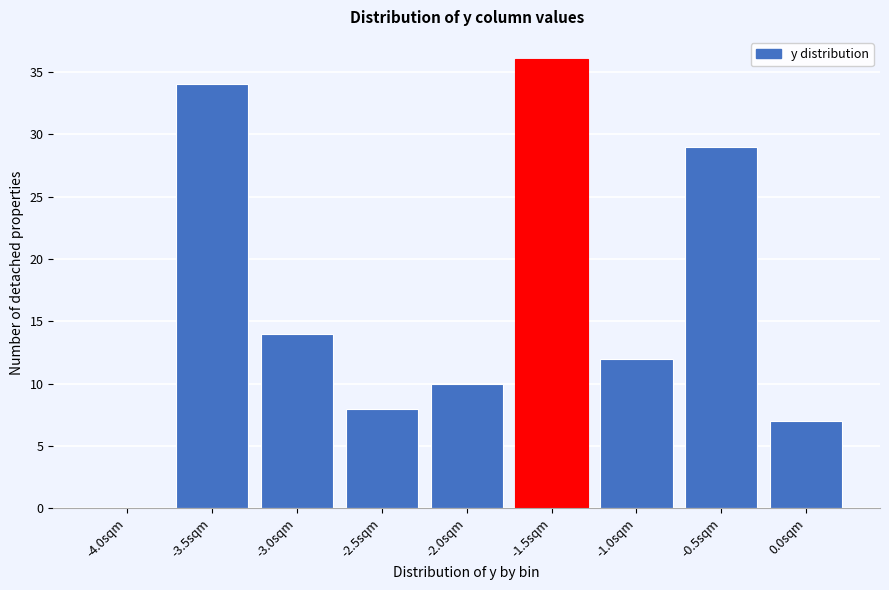

Reading left to right, what are all the values shown in this chart?

-4.0sqm=0	-3.5sqm=34	-3.0sqm=14	-2.5sqm=8	-2.0sqm=10	-1.5sqm=36	-1.0sqm=12	-0.5sqm=29	0.0sqm=7